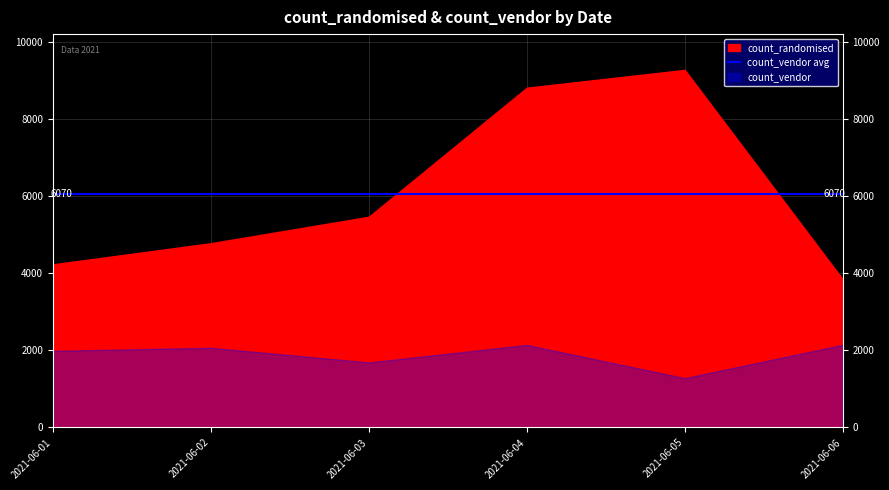

True or false: count_vendor and count_randomised cross at least once.

False